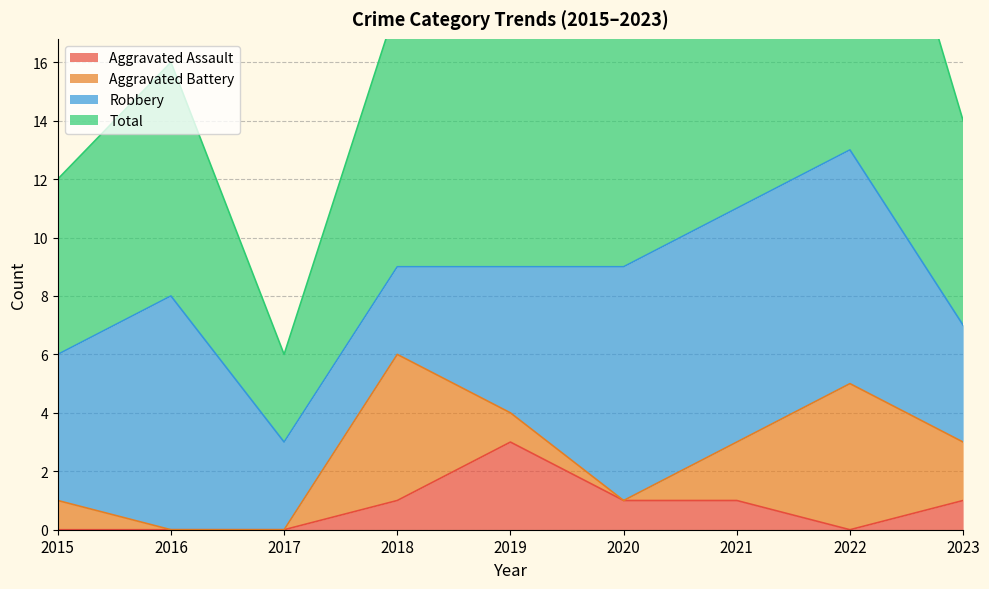

True or false: Total and Aggravated Assault cross at least once.

False